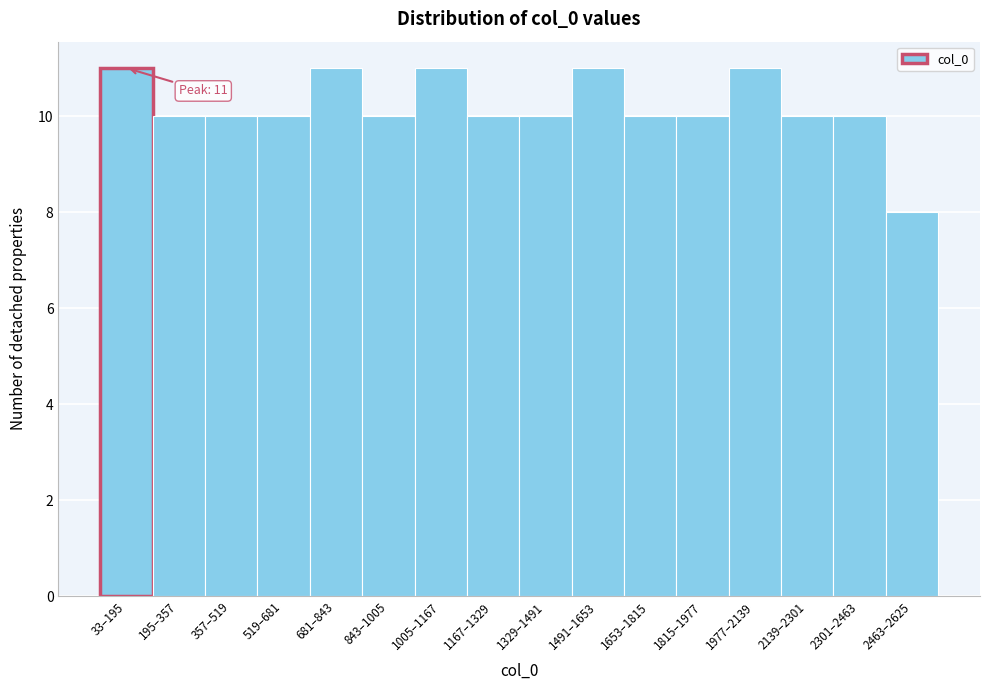

Reading left to right, what are all the values shown in this chart?

11	10	10	10	11	10	11	10	10	11	10	10	11	10	10	8